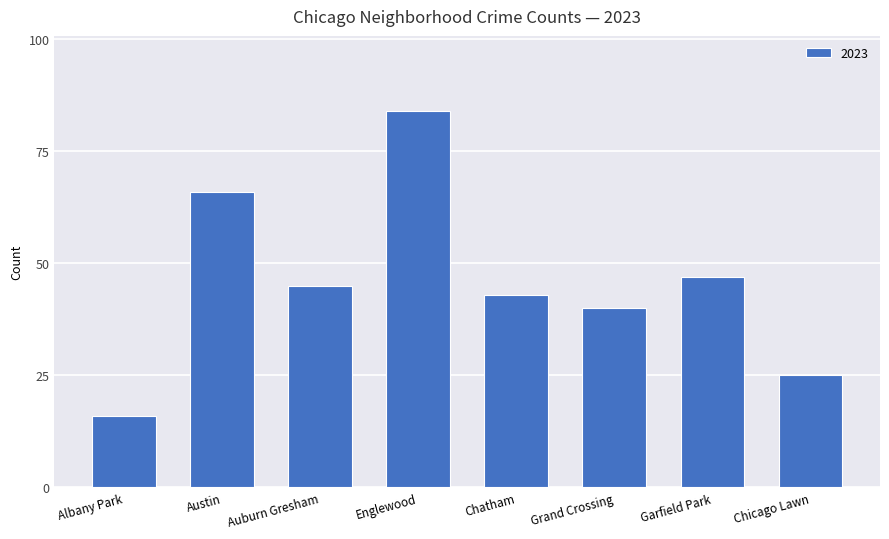

What position from the right is Grand Crossing?

3